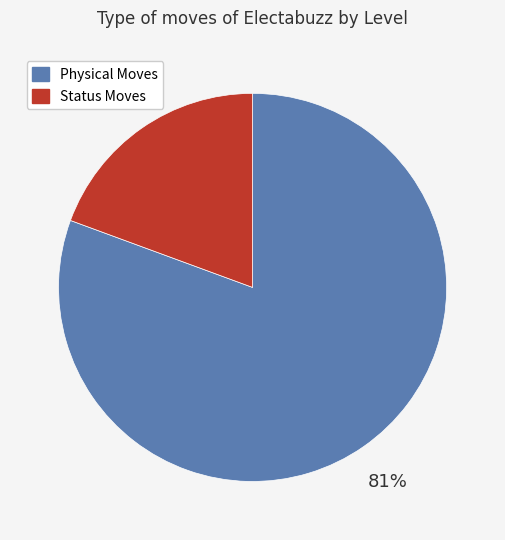

Is there a majority slice in this chart?

Yes